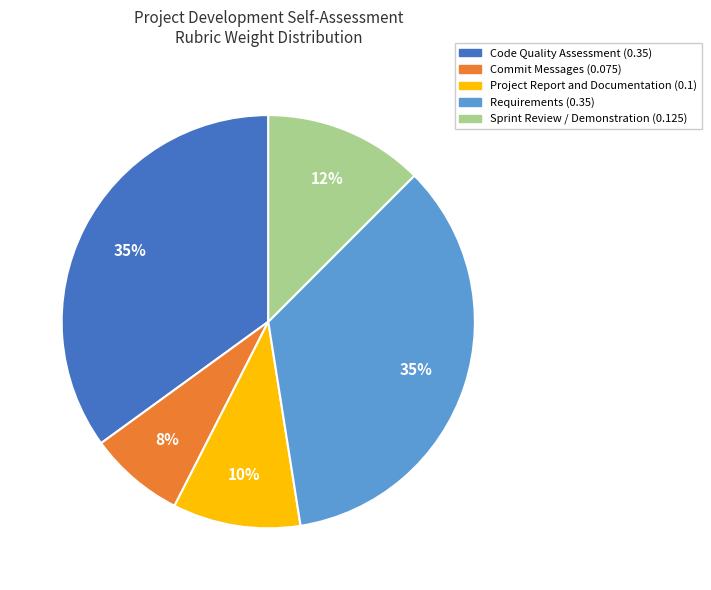

Is Sprint Review / Demonstration the majority of the pie?

No